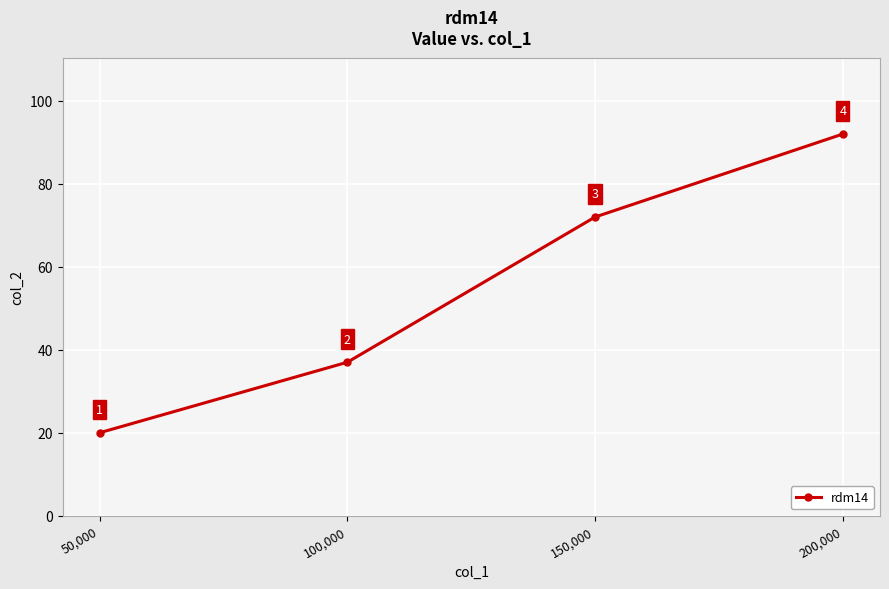

What is the difference between the values at 100,000 and 50,000?

17